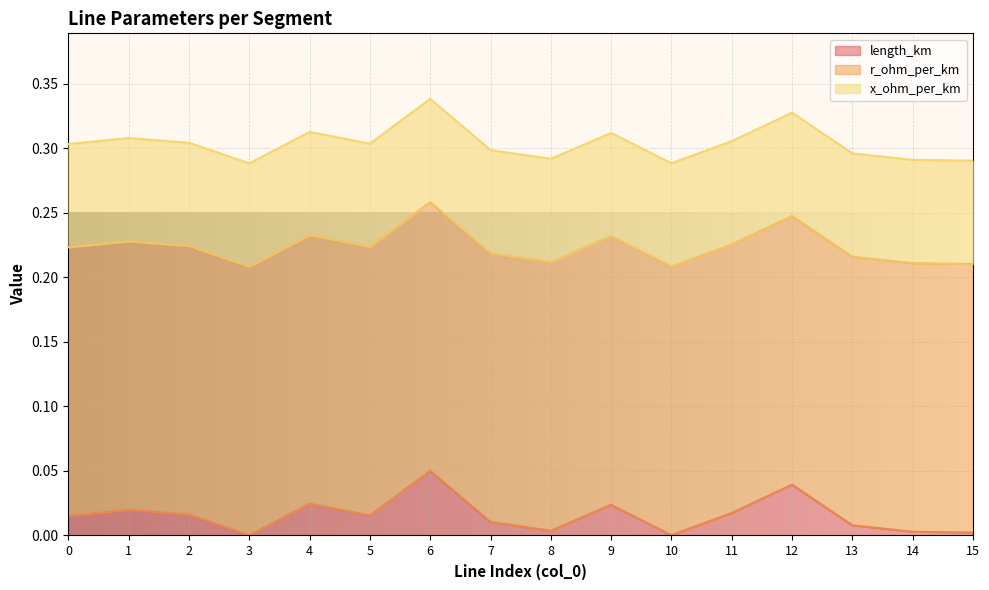

Reading left to right, what are all the values shown in this chart?

length_km: 0=0.0	1=0.0	2=0.0	3=0.0	4=0.0	5=0.0	6=0.1	7=0.0	8=0.0	9=0.0	10=0.0	11=0.0	12=0.0	13=0.0	14=0.0	15=0.0
r_ohm_per_km: 0=0.2	1=0.2	2=0.2	3=0.2	4=0.2	5=0.2	6=0.2	7=0.2	8=0.2	9=0.2	10=0.2	11=0.2	12=0.2	13=0.2	14=0.2	15=0.2
x_ohm_per_km: 0=0.1	1=0.1	2=0.1	3=0.1	4=0.1	5=0.1	6=0.1	7=0.1	8=0.1	9=0.1	10=0.1	11=0.1	12=0.1	13=0.1	14=0.1	15=0.1